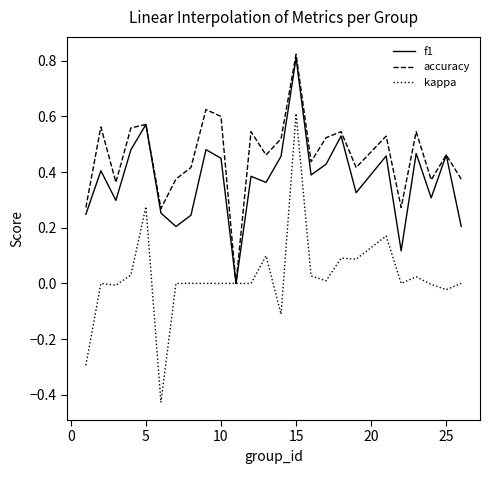

Which series has the largest range (max minus min)?

kappa